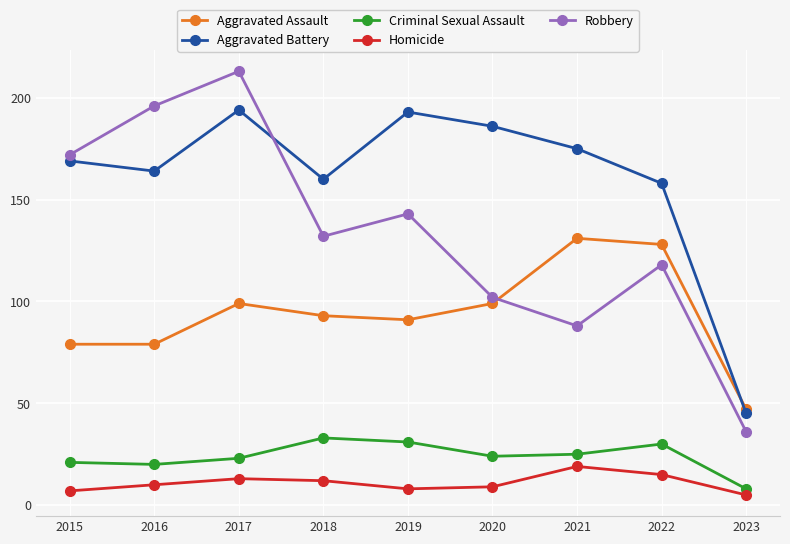

List the labels in order of Robbery value, largest first.

2017, 2016, 2015, 2019, 2018, 2022, 2020, 2021, 2023